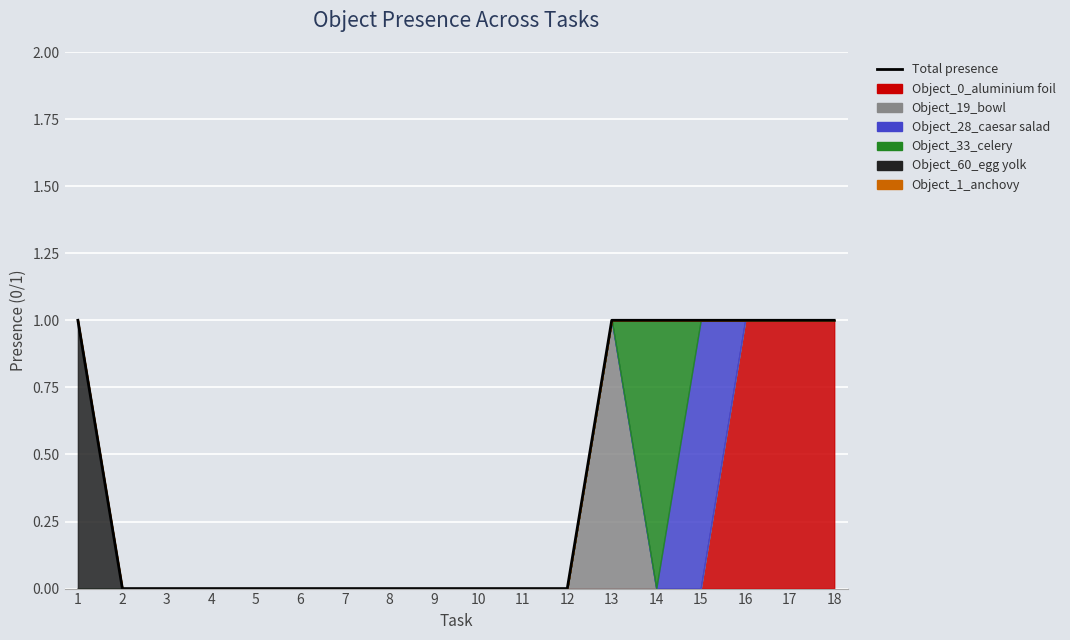

Rank the categories by value from lowest to highest.

2, 3, 4, 5, 6, 7, 8, 9, 10, 11, 12, 1, 13, 14, 15, 16, 17, 18